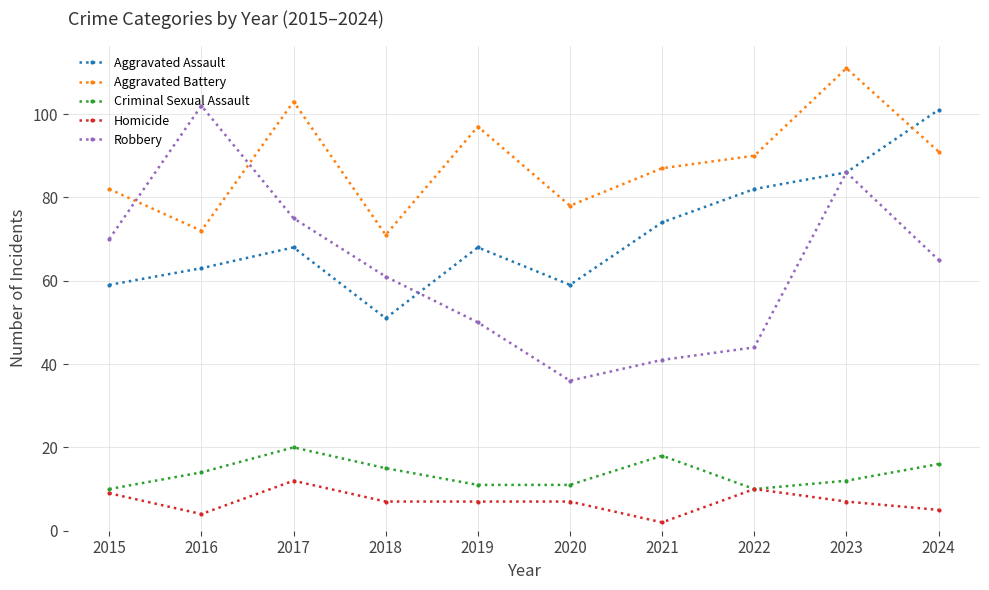

Which series changed the most between 2016 and 2019?

Robbery